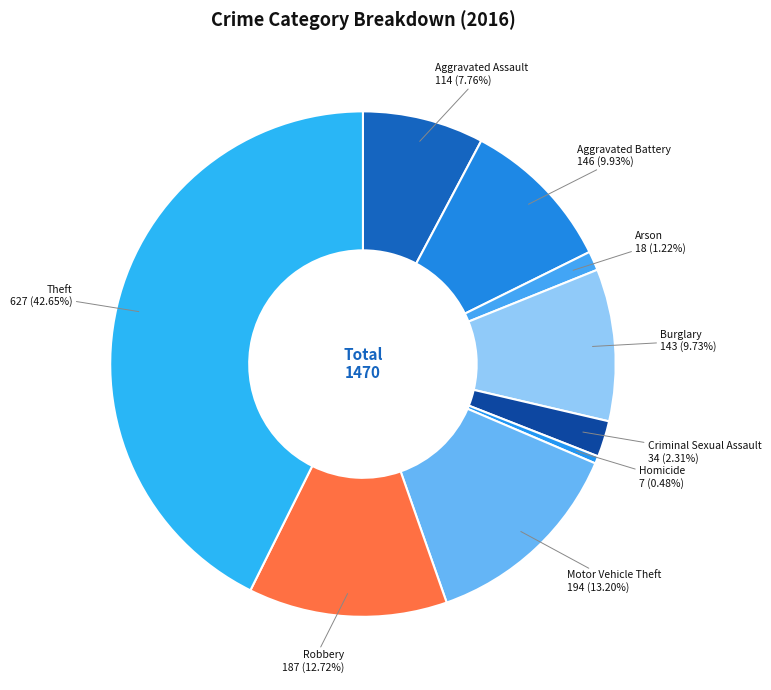

Which category has the smallest portion of the pie?

Homicide